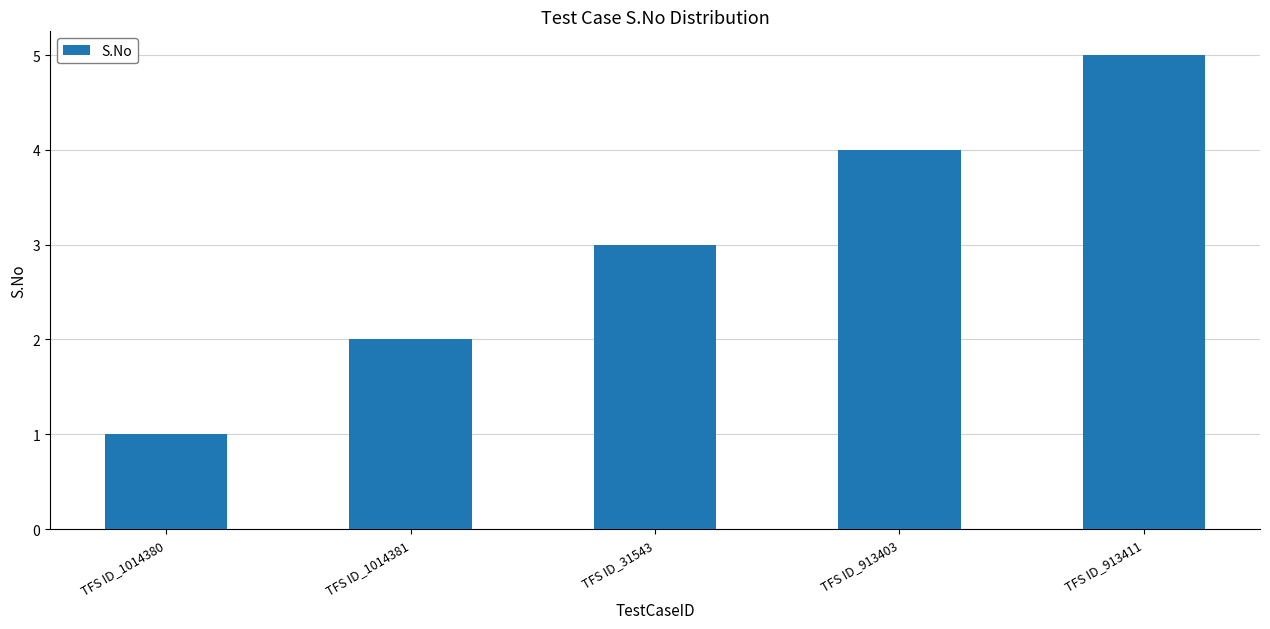

Which category has the lowest value across all series?

TFS ID_1014380